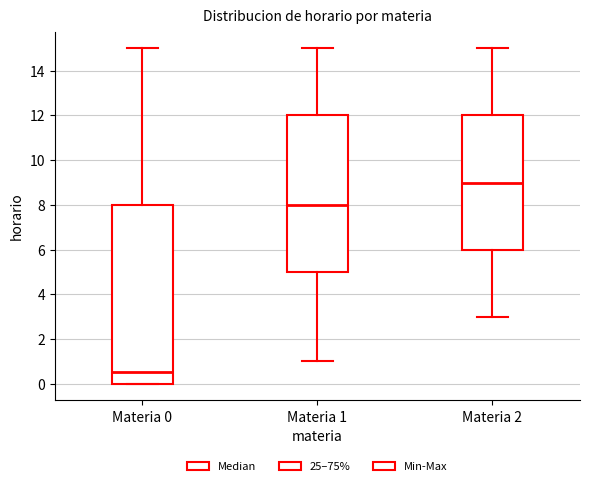

Reading left to right, transcribe this box plot: for each box, give where its median line is, the range the box spans, and where its two whiskers end, as read against the y-axis. The values are not printed on the chart, so give them approximately, as read against the axis.

Materia 0: median 0.6, box 0.0 to 8.0, whiskers 0.0 to 15.0
Materia 1: median 8.0, box 5.0 to 12.0, whiskers 1.0 to 15.0
Materia 2: median 9.0, box 6.0 to 12.0, whiskers 3.0 to 15.0